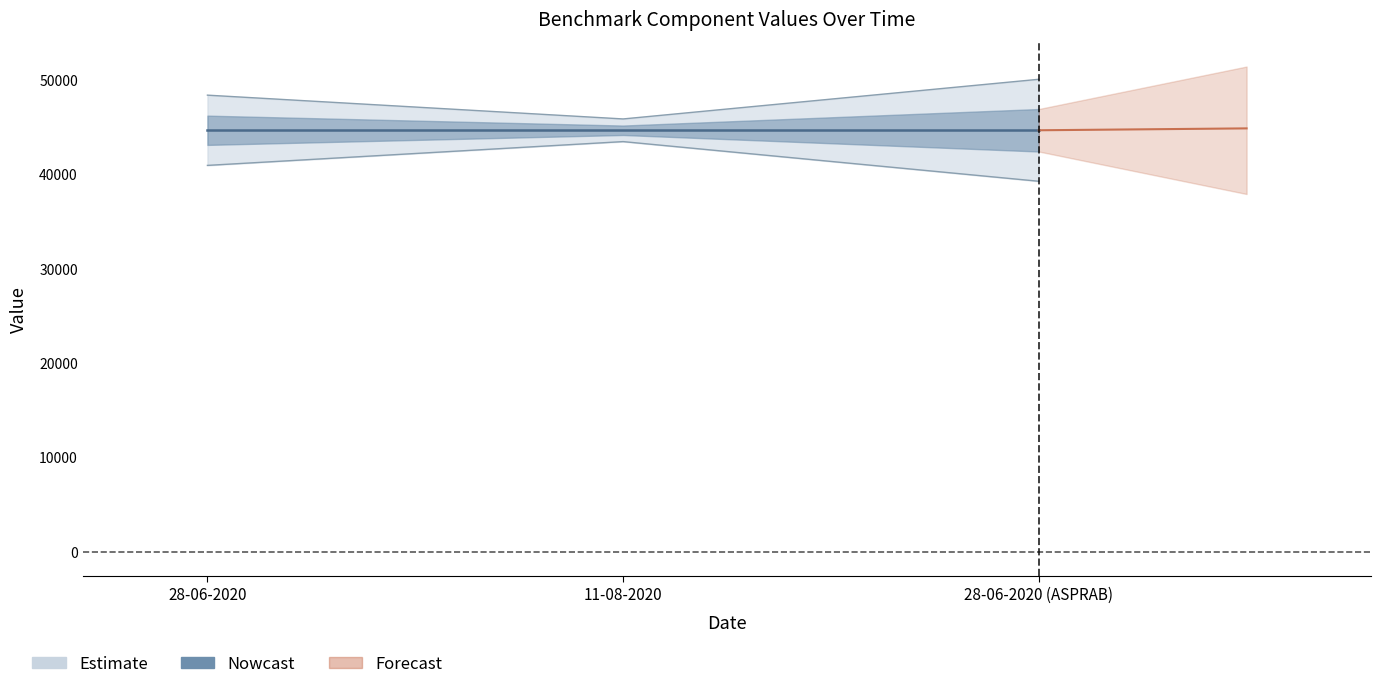

Which category has the highest value across all series?

28-06-2020